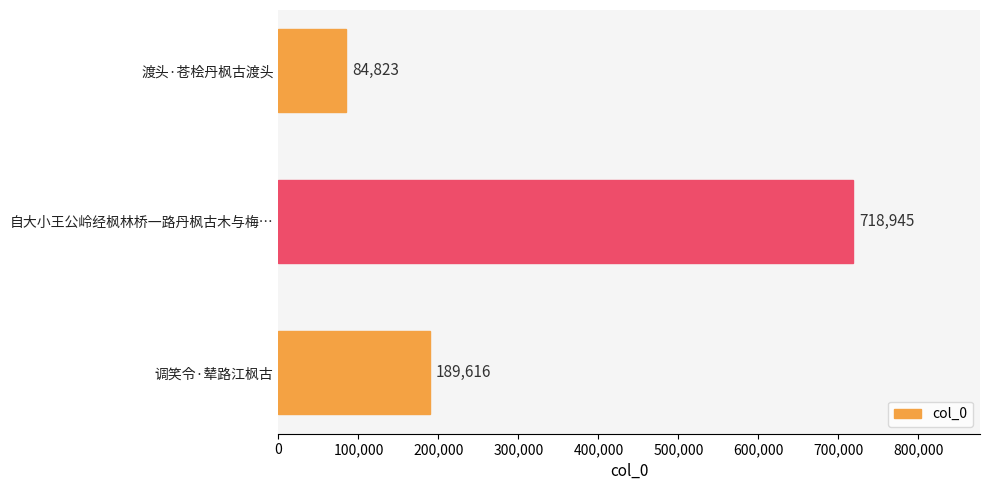

Between 自大小王公岭经枫林桥一路丹枫古木与梅… and 调笑令·辇路江枫古, which is larger?

自大小王公岭经枫林桥一路丹枫古木与梅…